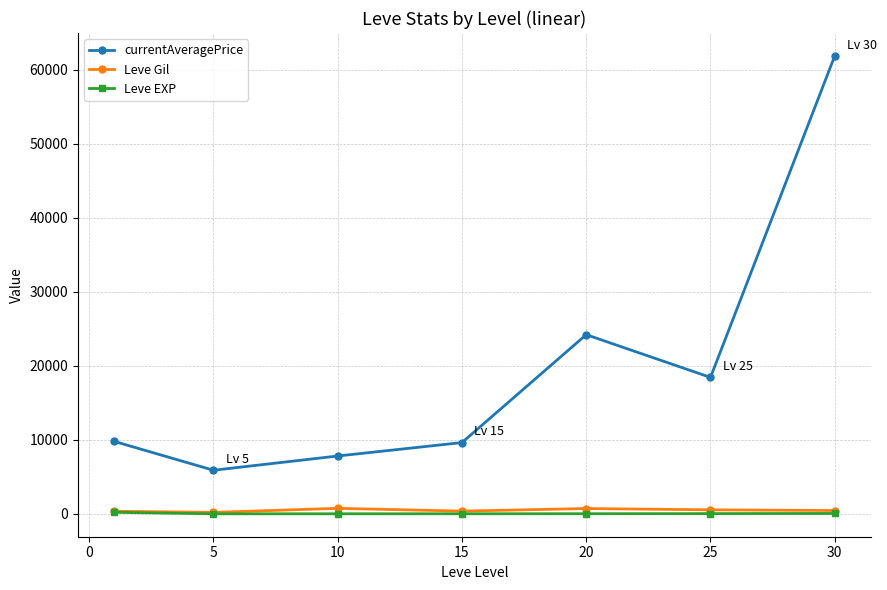

In currentAveragePrice, how many points are higher than both neighbors (excluding endpoints)?

1